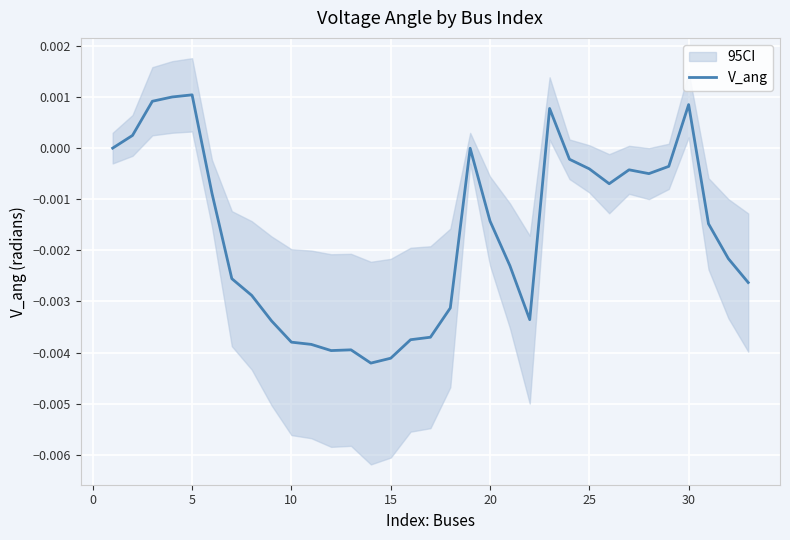

The chart shows a value of 0.0 at 5. True or false?

False